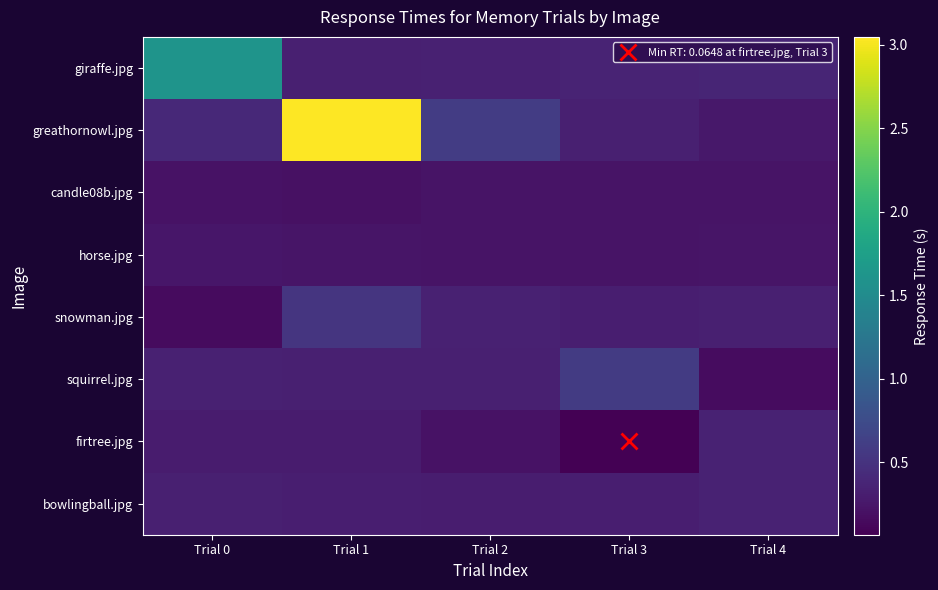

Which series has the largest range (max minus min)?

greathornowl.jpg